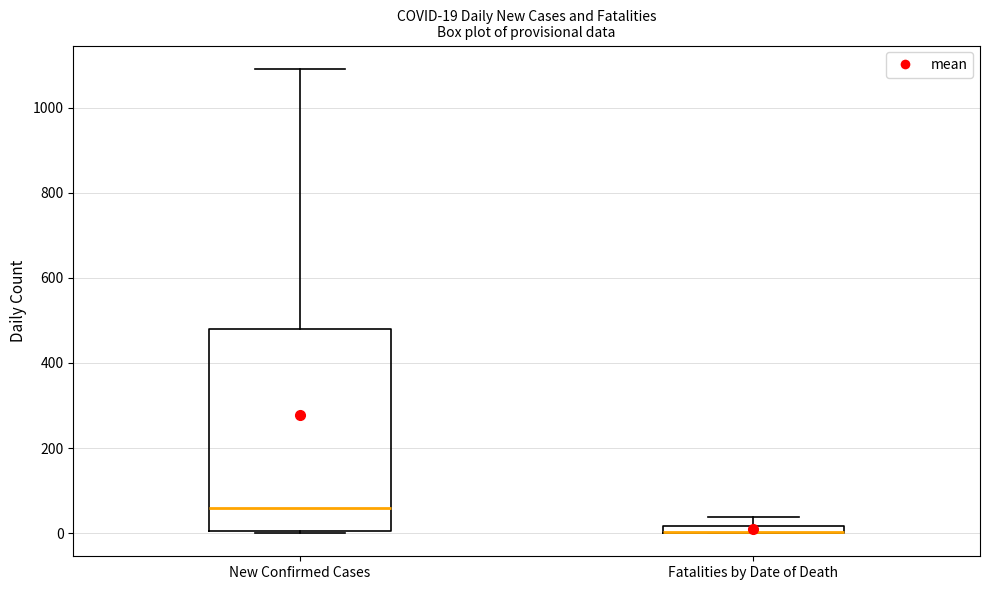

Comparing the boxes themselves (not the whiskers), which one is the tallest?

New Confirmed Cases